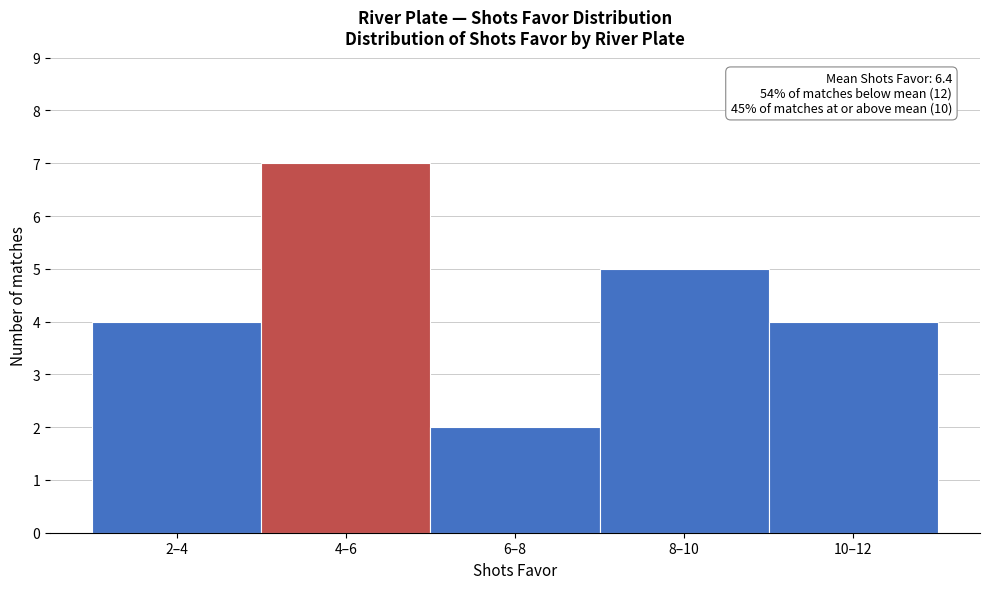

Reading left to right, list all the values displayed in this chart.

4	7	2	5	4